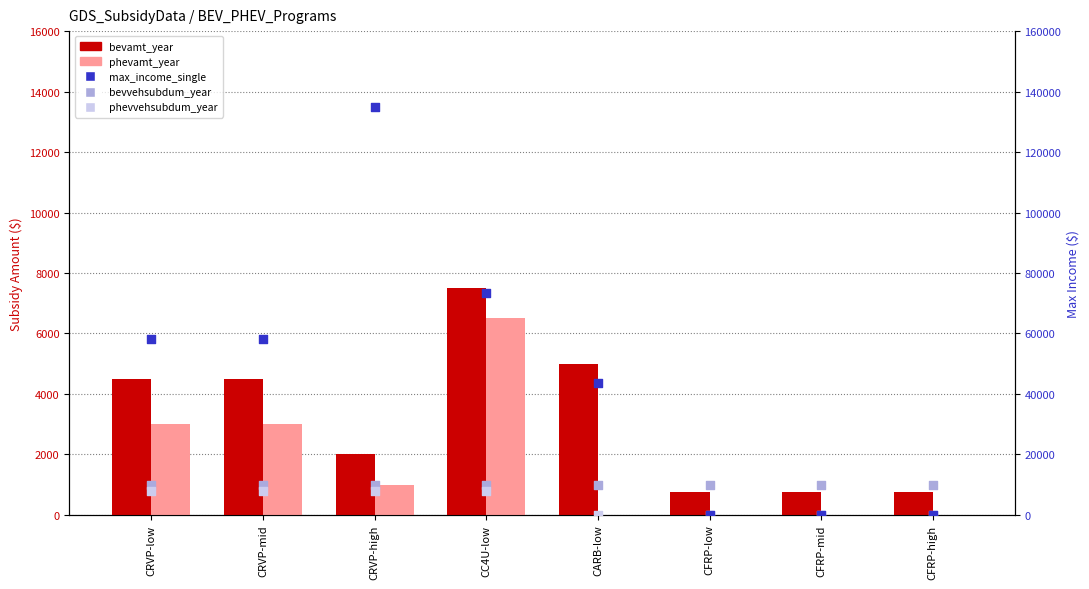

What are all the series names shown in the legend?

bevamt_year, phevamt_year, max_income_single, bevvehsubdum_year, phevvehsubdum_year